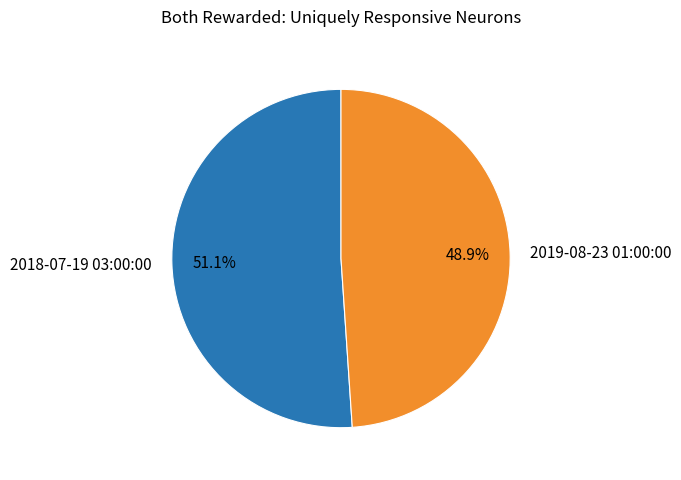

True or false: 2018-07-19 03:00:00 accounts for 51% of the total.

True